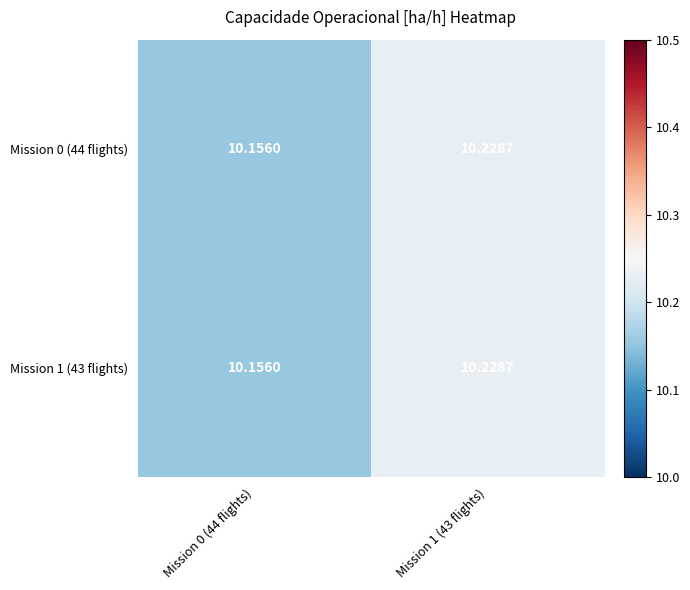

Is the value of Mission 0 (44 flights) at Mission 0 (44 flights) greater than the value of Mission 1 (43 flights) at Mission 1 (43 flights)?

No